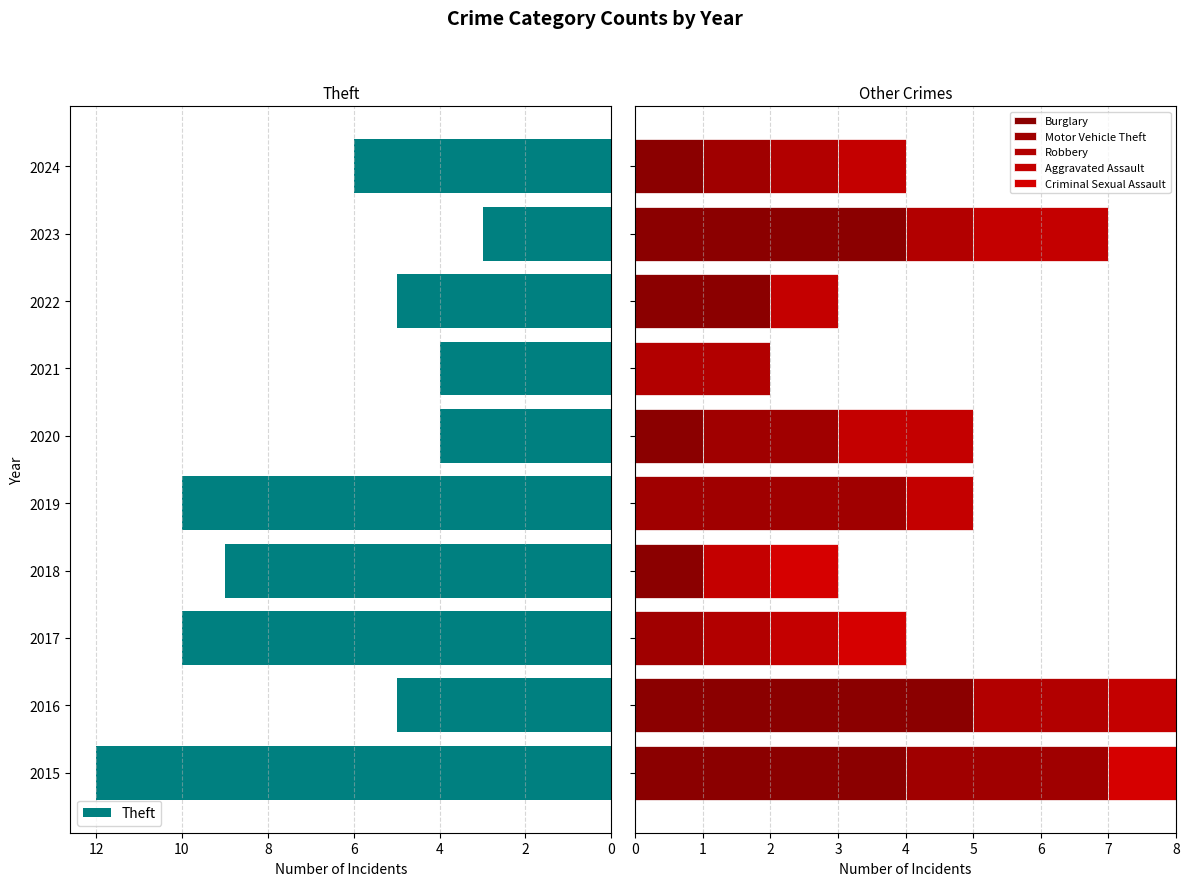

Which series has the largest total across all categories?

Theft